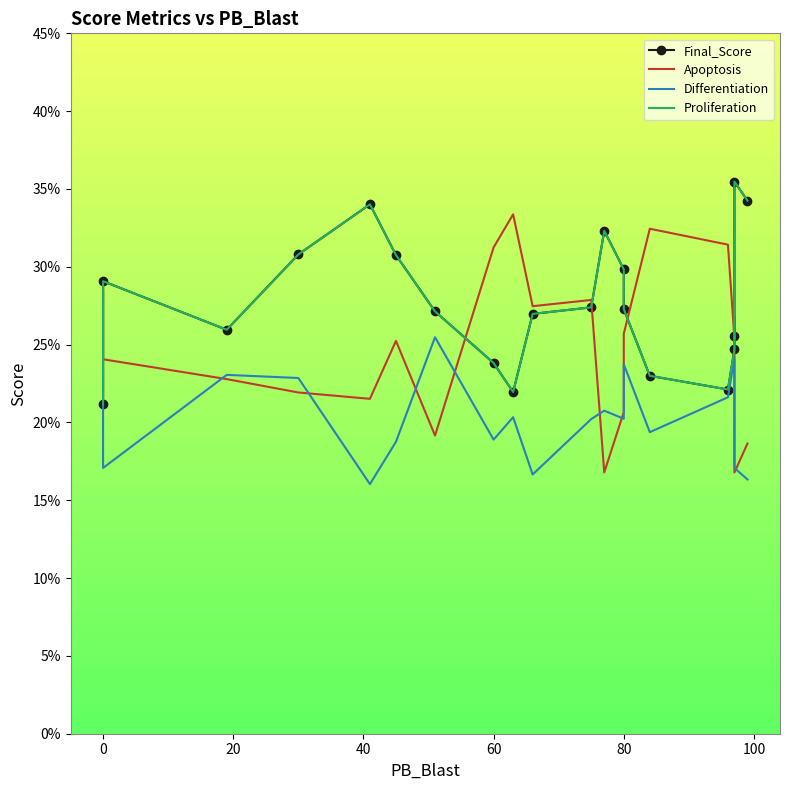

Count the number of data series in this chart.

4